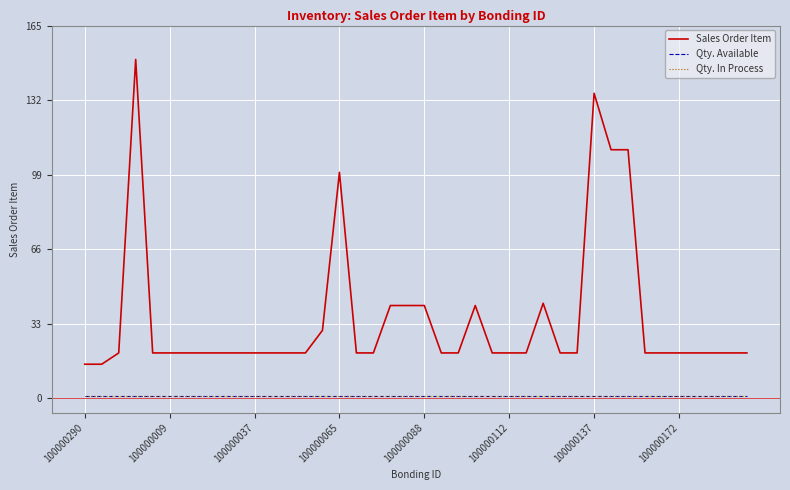

Does the chart display data point markers on the line(s)?

No